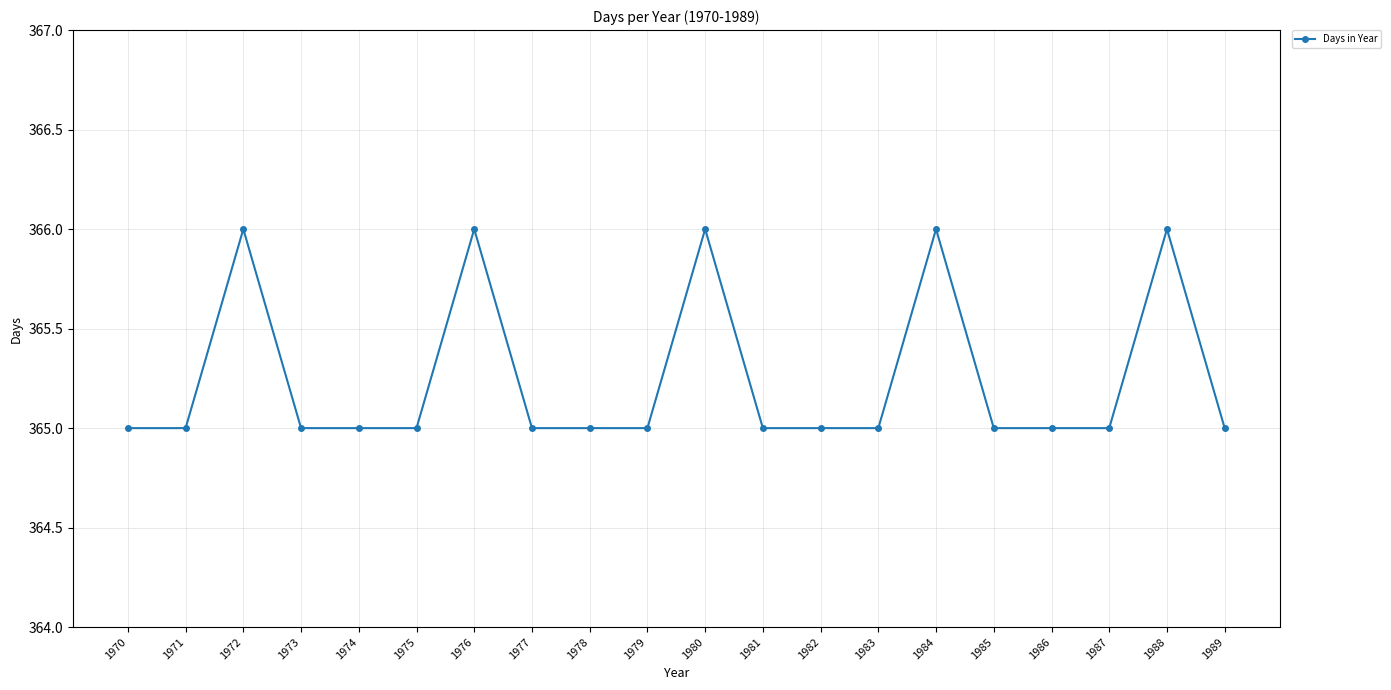

What is the value of the 11th point from the left?

366